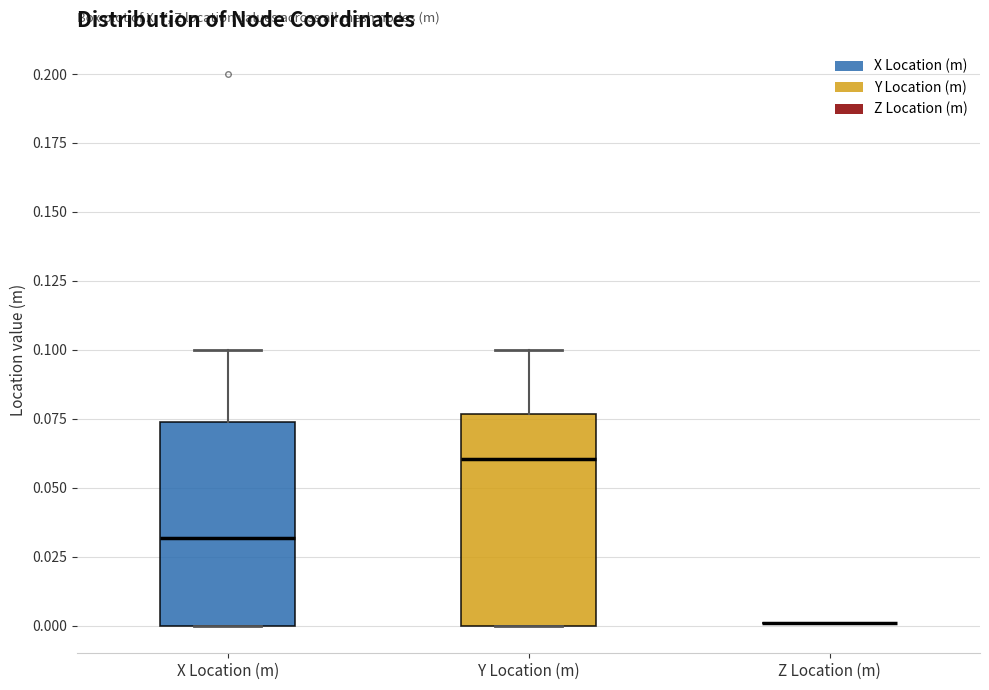

Reading left to right, transcribe this box plot: for each box, give where its median line is, the range the box spans, and where its two whiskers end, as read against the y-axis. The values are not printed on the chart, so give them approximately, as read against the axis.

X Location (m): median 0.030, box 0.000 to 0.075, whiskers 0.000 to 0.100
Y Location (m): median 0.060, box 0.000 to 0.075, whiskers 0.000 to 0.100
Z Location (m): box collapsed to a line at 0.000, whiskers 0.000 to 0.000